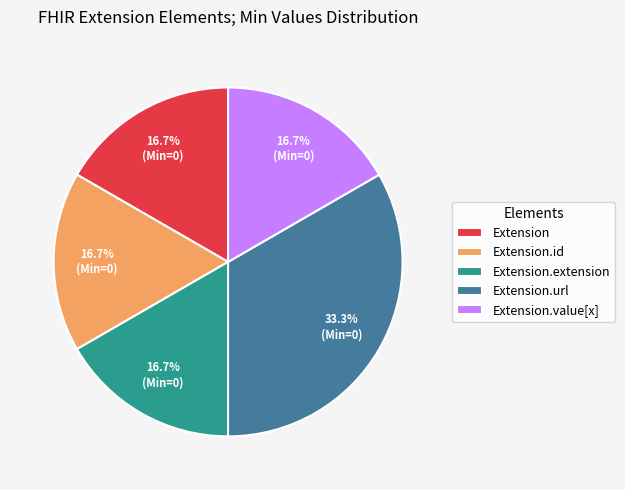

What percentage do Extension.url and Extension.value[x] together represent?

50.0%